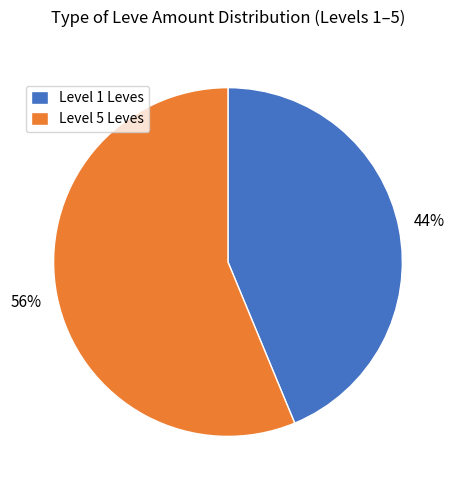

Between Level 1 Leves and Level 5 Leves, which is larger?

Level 5 Leves